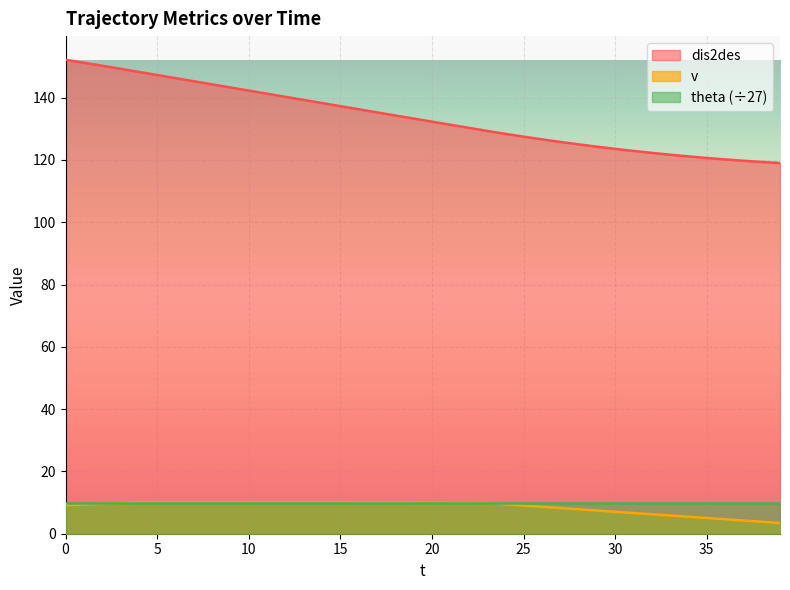

True or false: dis2des and v cross at least once.

False